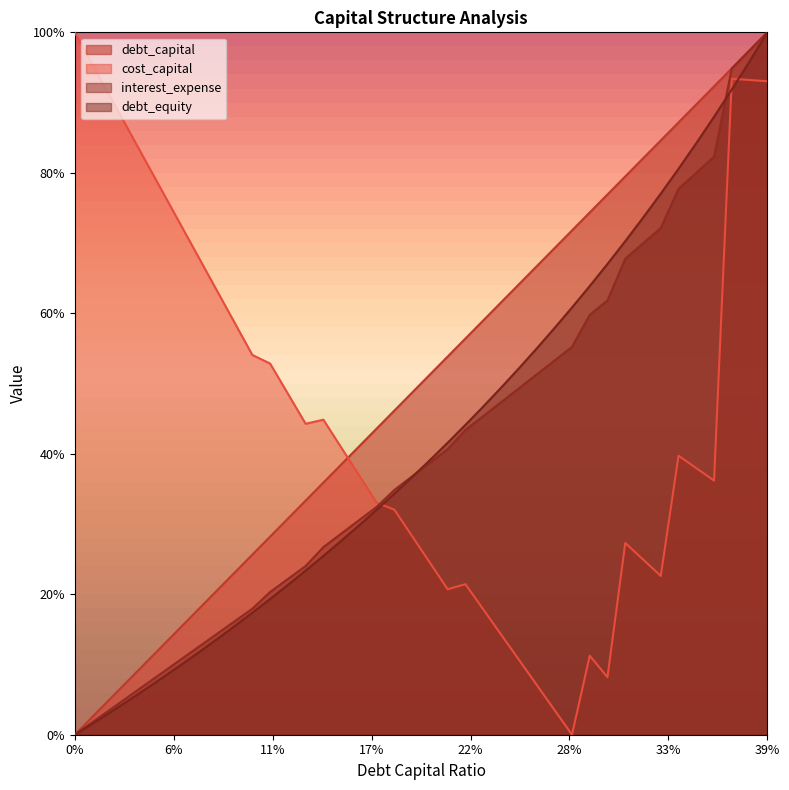

Which series has the largest total across all categories?

debt_capital